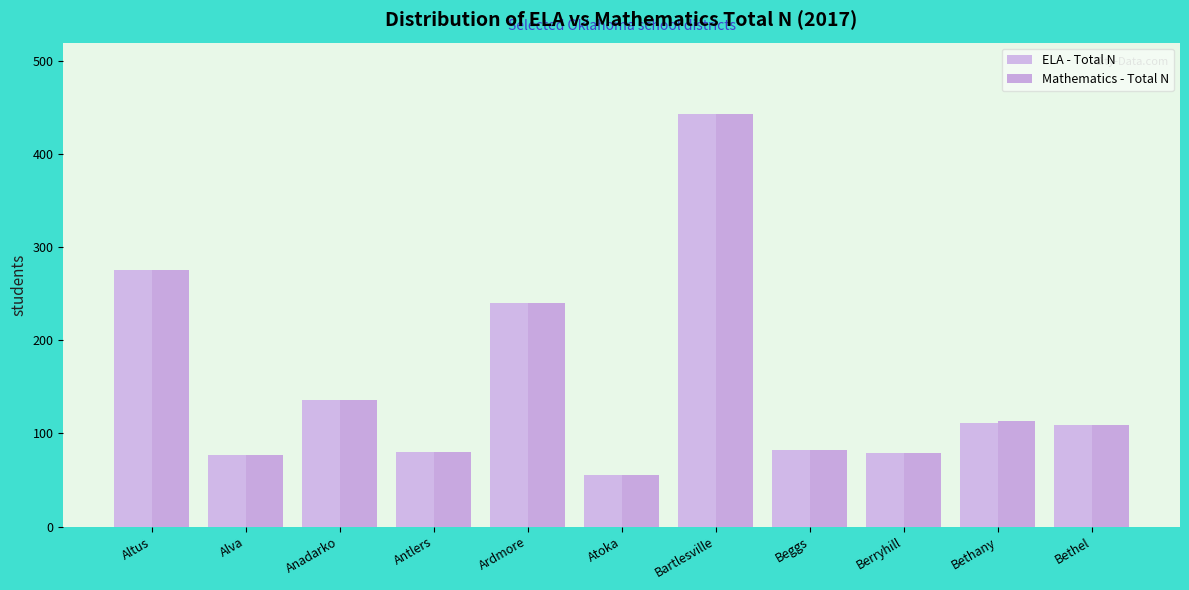

What is the approximate value of Mathematics - Total N at Bartlesville, to the nearest 10?

440